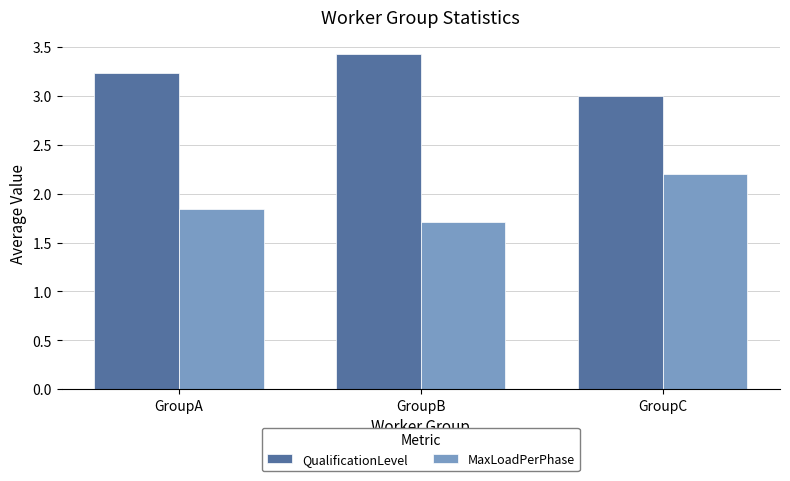

Which category has the lowest value across all series?

GroupB